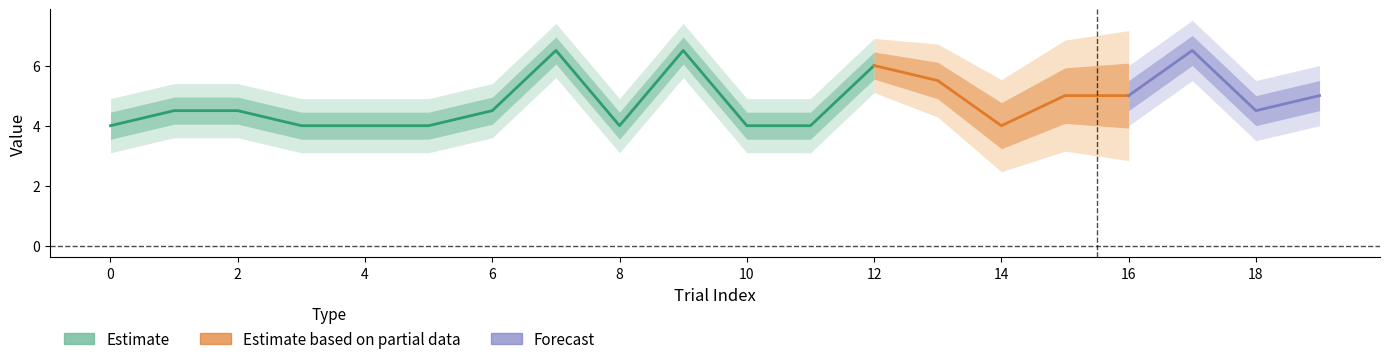

How many data points in inter_stim_interval are above 4?

12